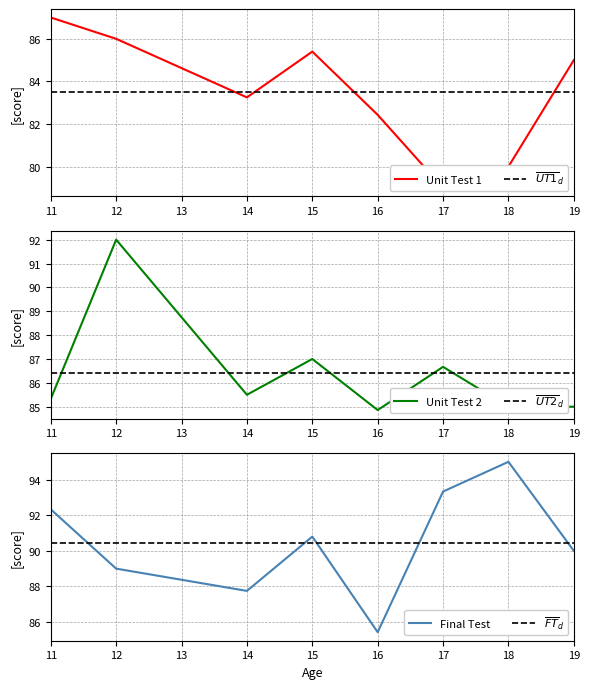

What is the difference between the highest and lowest values at 14?

4.5